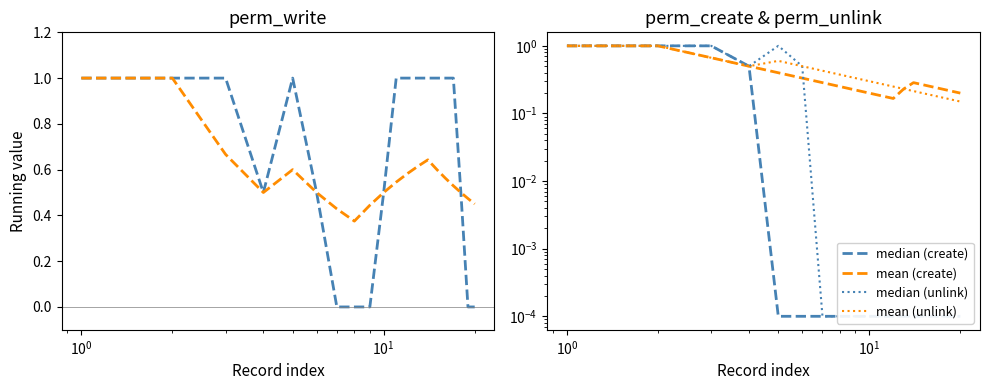

How many lines are shown in the chart?

6